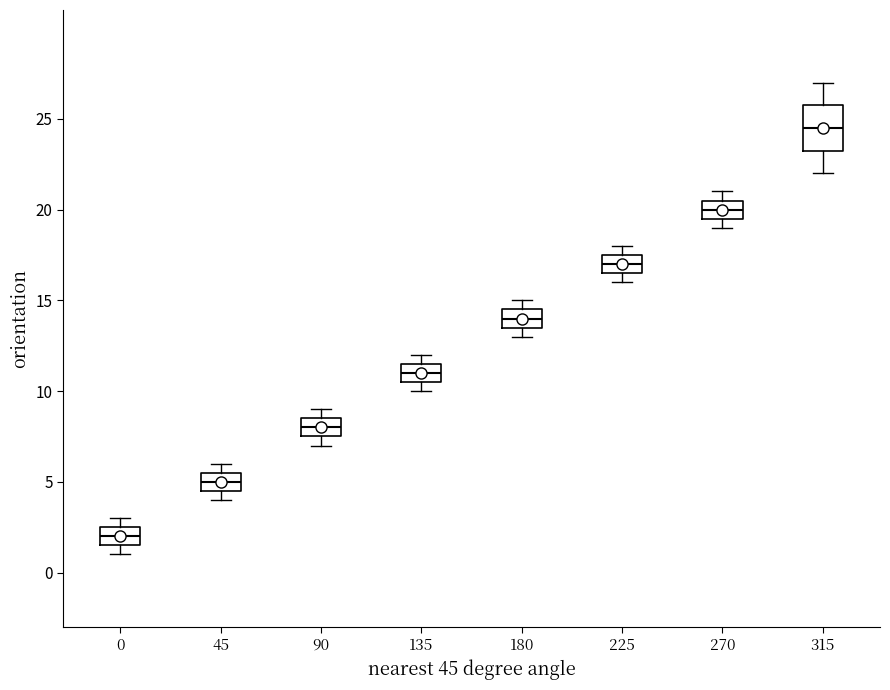

Reading left to right, read every box against the y-axis: the position of its median line, the range the box covers, and the ends of its whiskers. The values are not printed on the chart, so give them approximately, as read against the axis.

0: median 2.0, box 1.5 to 2.5, whiskers 1.0 to 3.0
45: median 5.0, box 4.5 to 5.5, whiskers 4.0 to 6.0
90: median 8.0, box 7.5 to 8.5, whiskers 7.0 to 9.0
135: median 11.0, box 10.5 to 11.5, whiskers 10.0 to 12.0
180: median 14.0, box 13.5 to 14.5, whiskers 13.0 to 15.0
225: median 17.0, box 16.5 to 17.5, whiskers 16.0 to 18.0
270: median 20.0, box 19.5 to 20.5, whiskers 19.0 to 21.0
315: median 24.5, box 23.5 to 26.0, whiskers 22.0 to 27.0